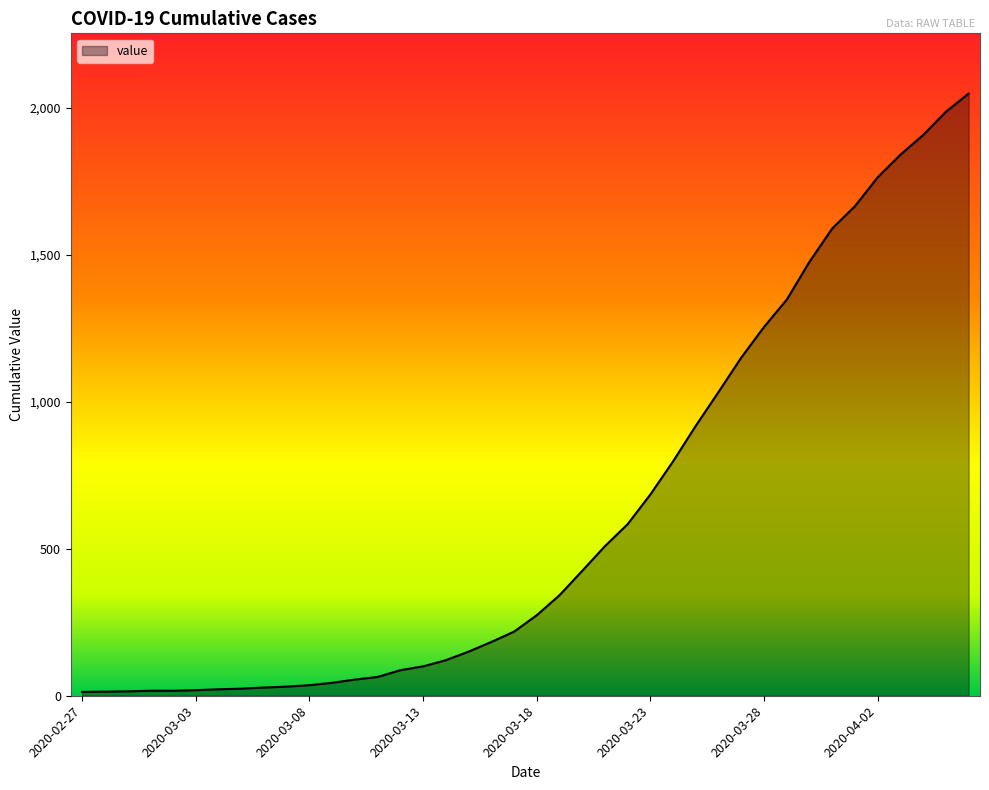

What is the greatest value displayed?

2049